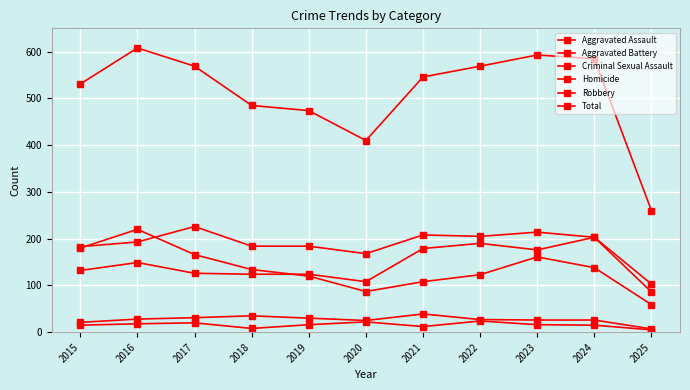

Is the value of Total at 2018 greater than the value of Aggravated Assault at 2016?

Yes